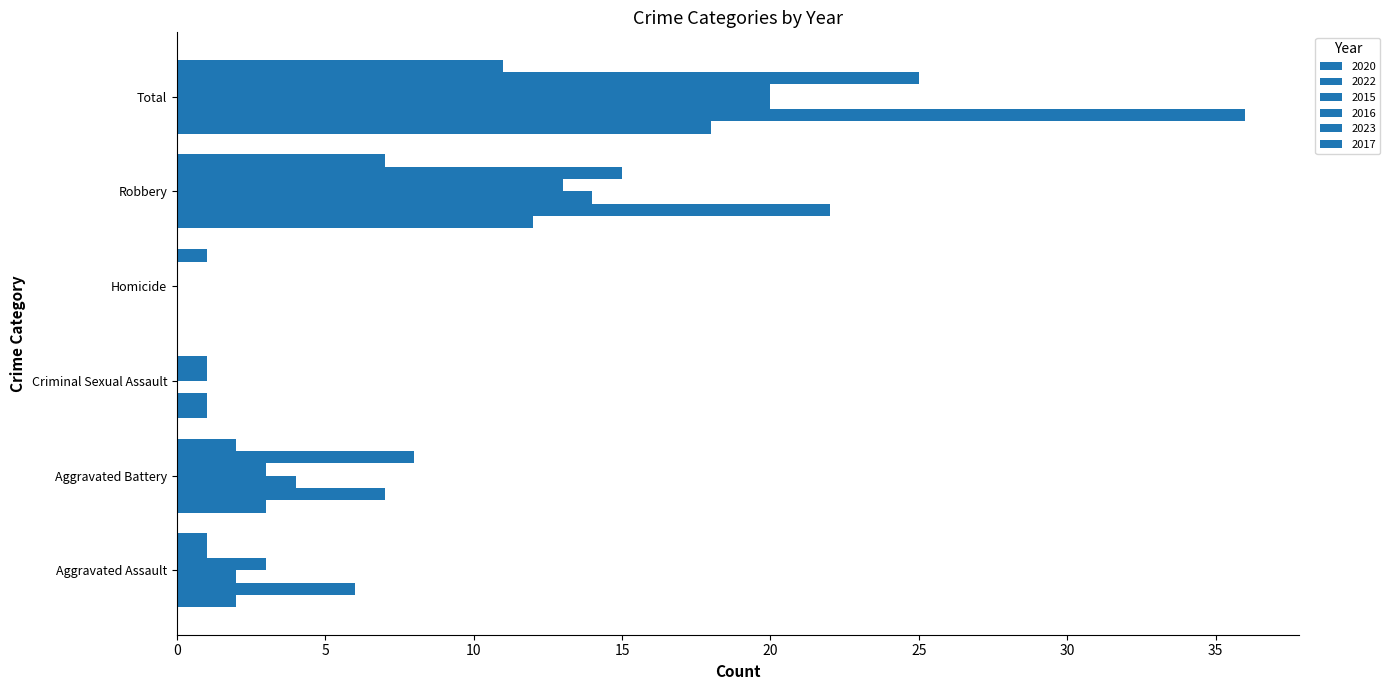

How many values in 2023 are above zero?

5